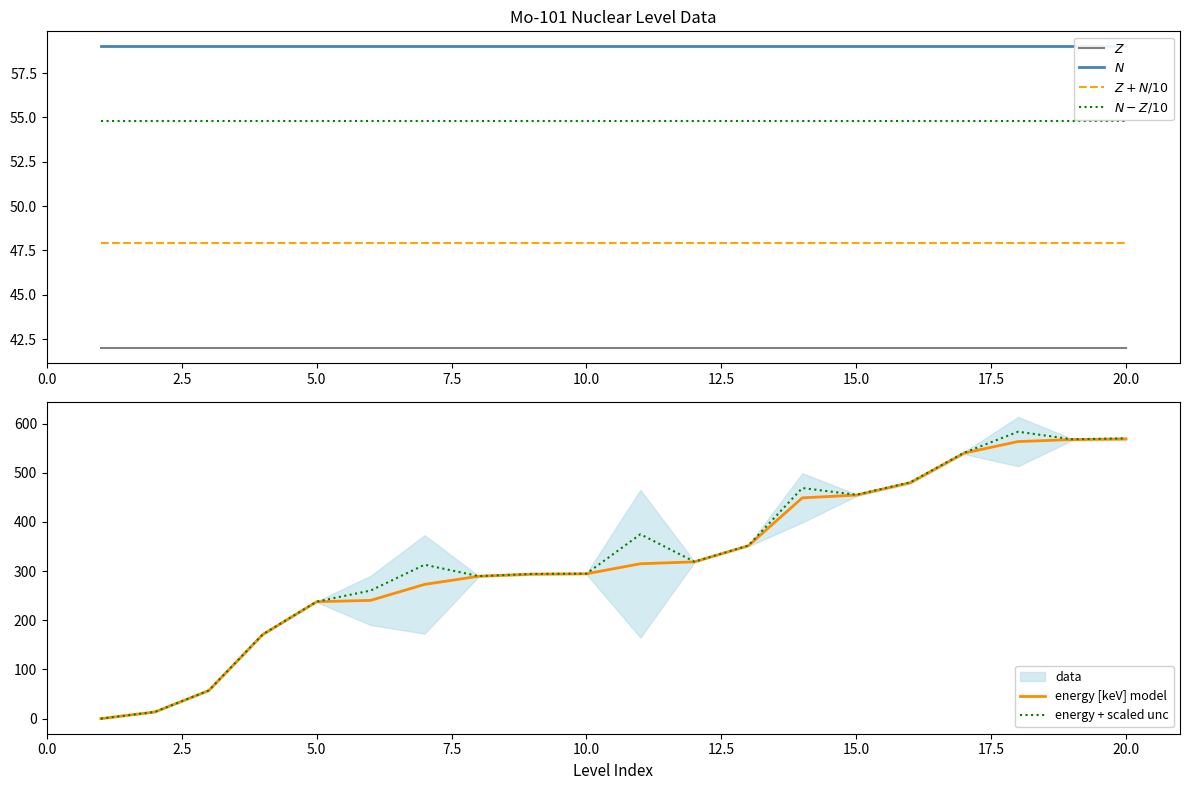

True or false: $Z + N/10$ and $Z$ cross at least once.

False